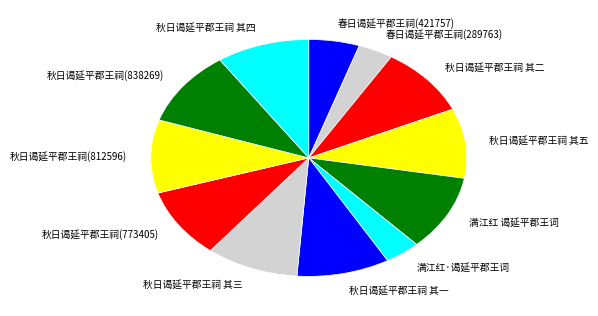

Is there any slice that represents more than half of the pie?

No